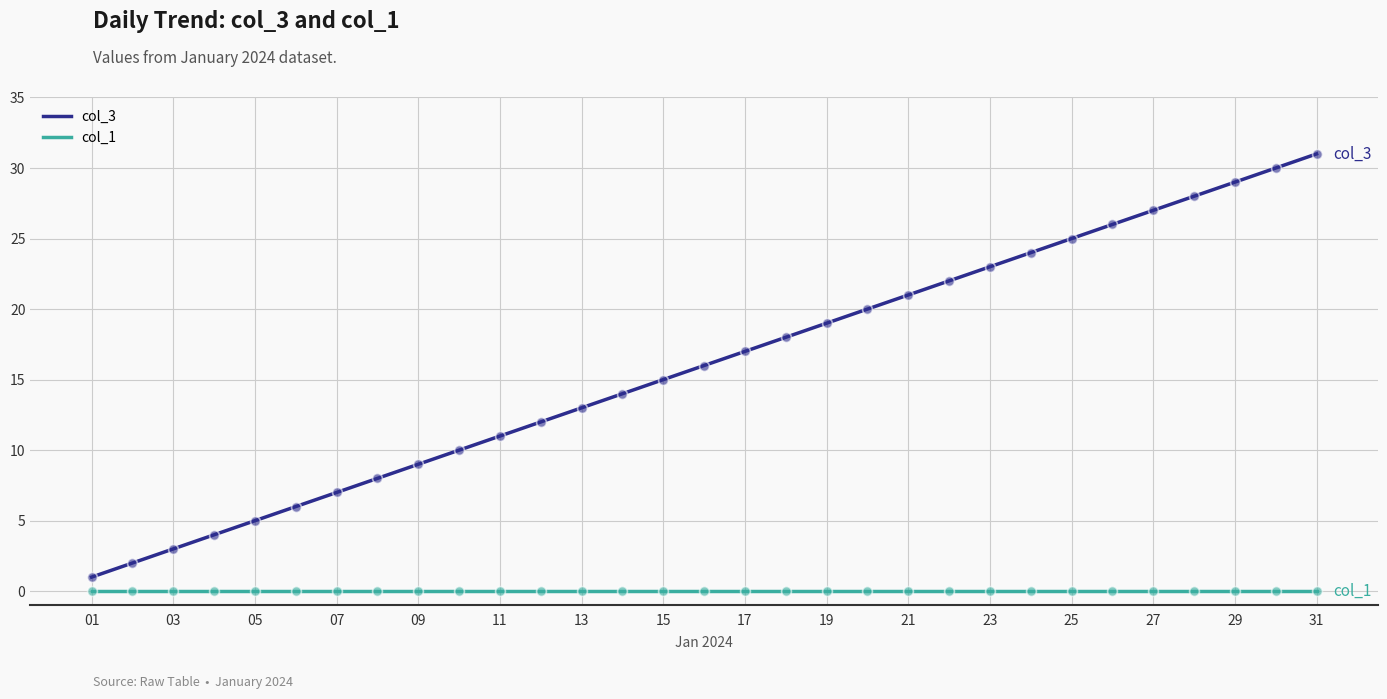

What is the change in value from 07 to 09?

+2